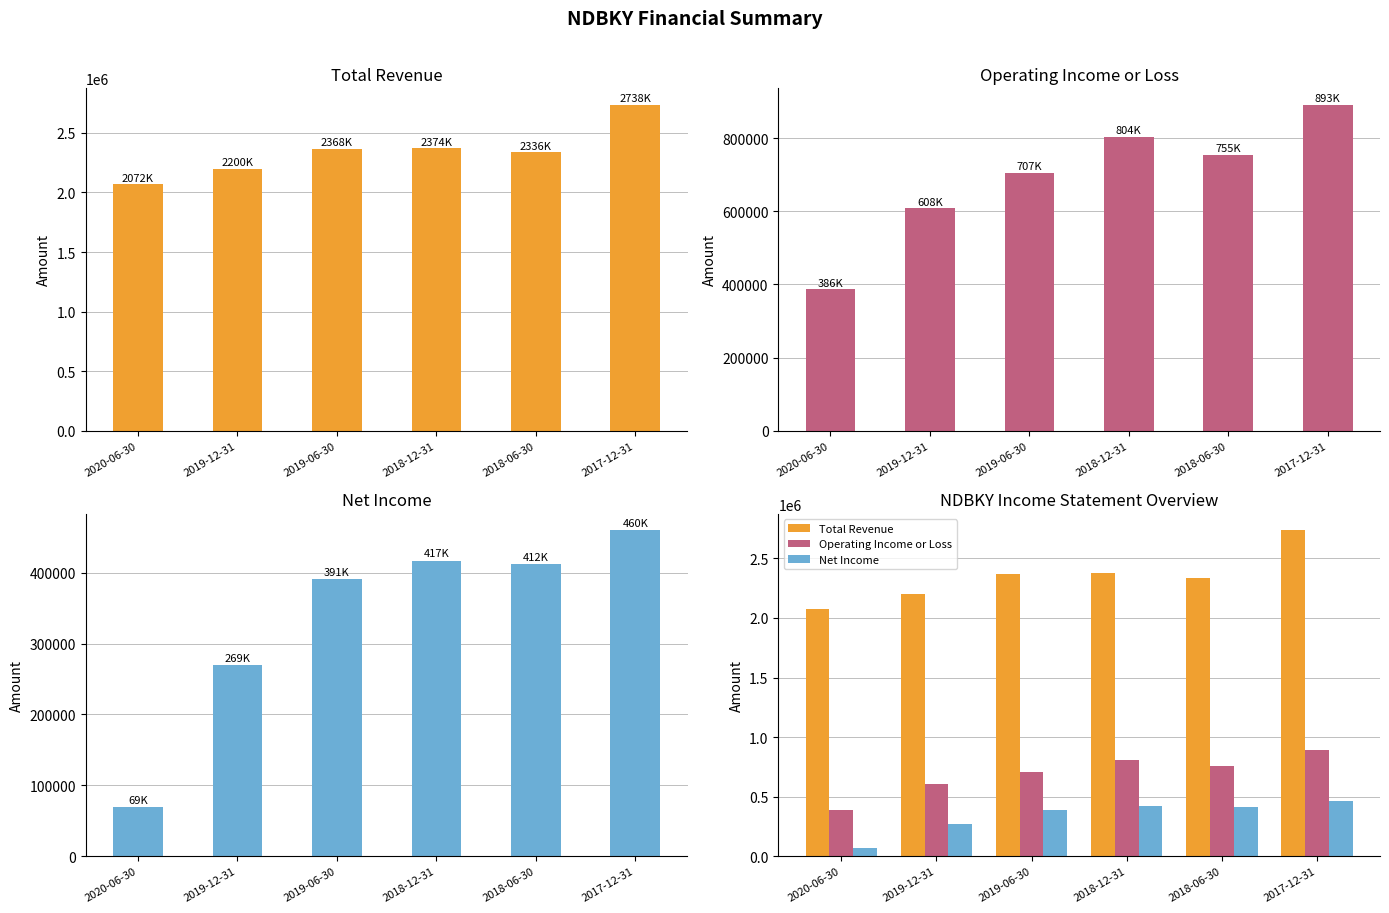

The Operating Income or Loss series shows 892600 at 2017-12-31. True or false?

True